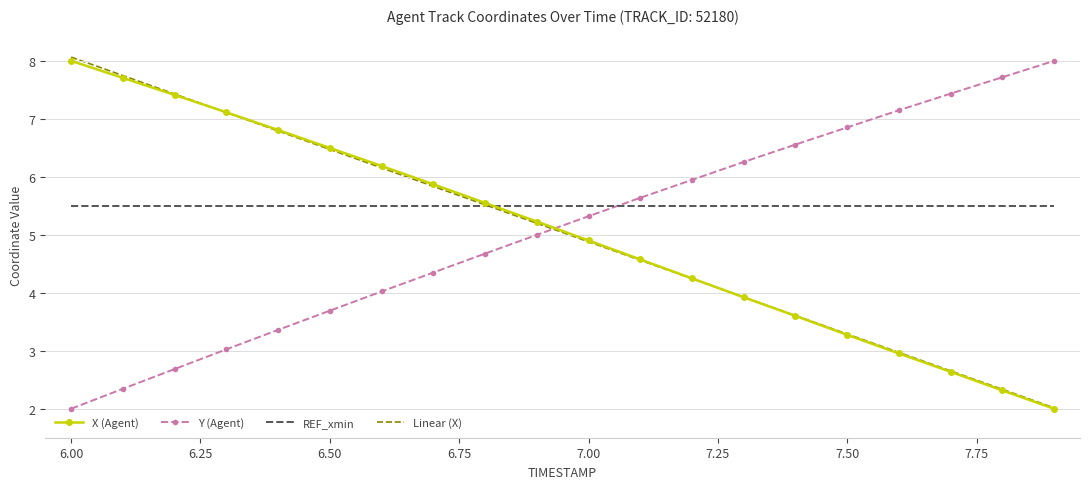

Which series has the largest total across all categories?

REF_xmin